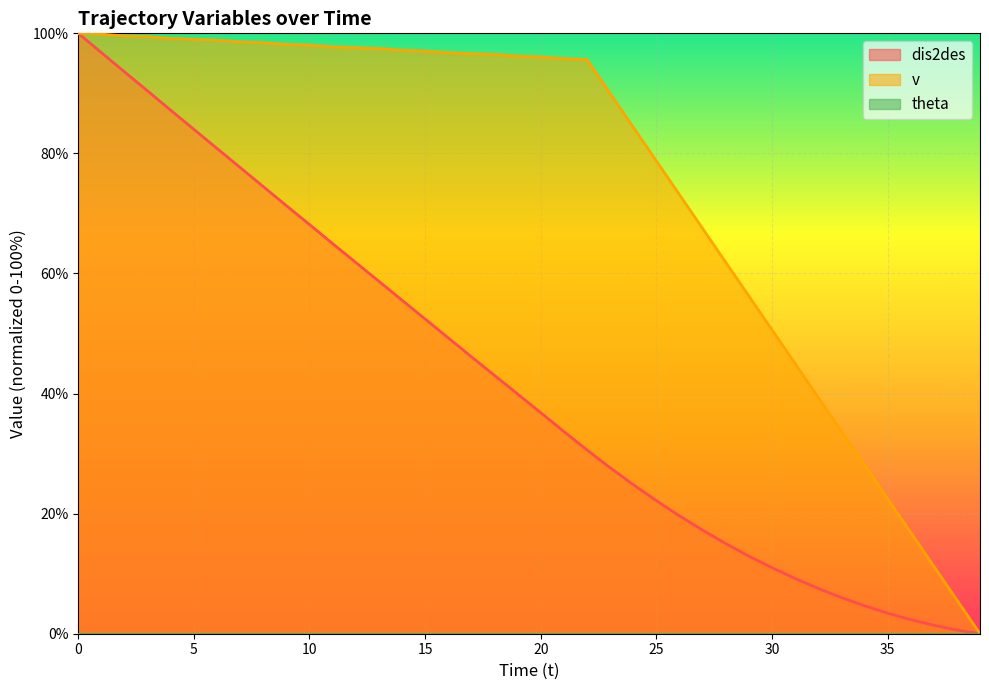

The value of v at 27 is 37.1. True or false?

False